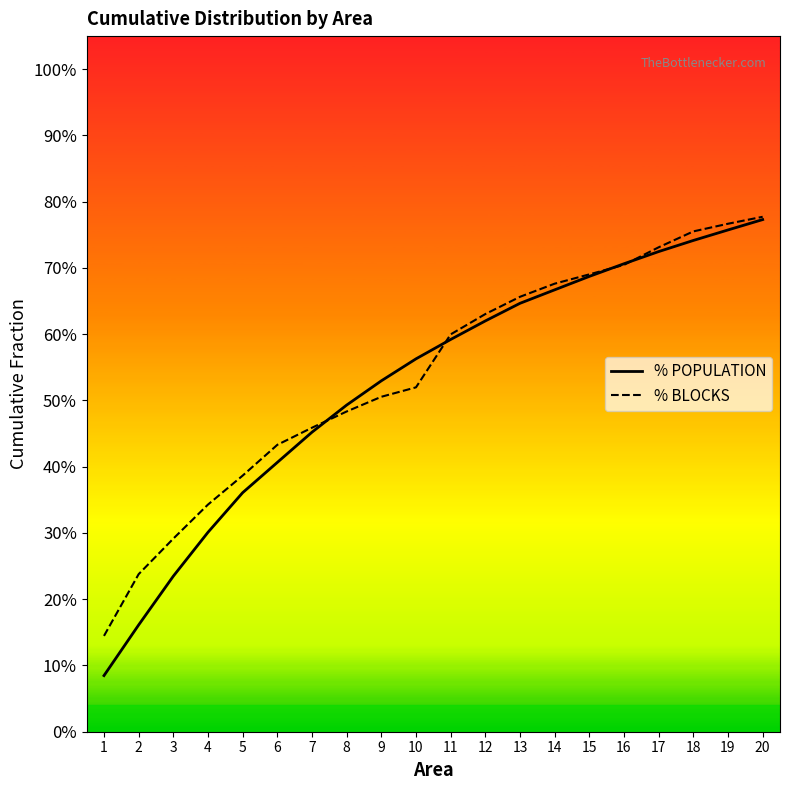

What is the sum of the % BLOCKS values at 7 and 15?

1.1